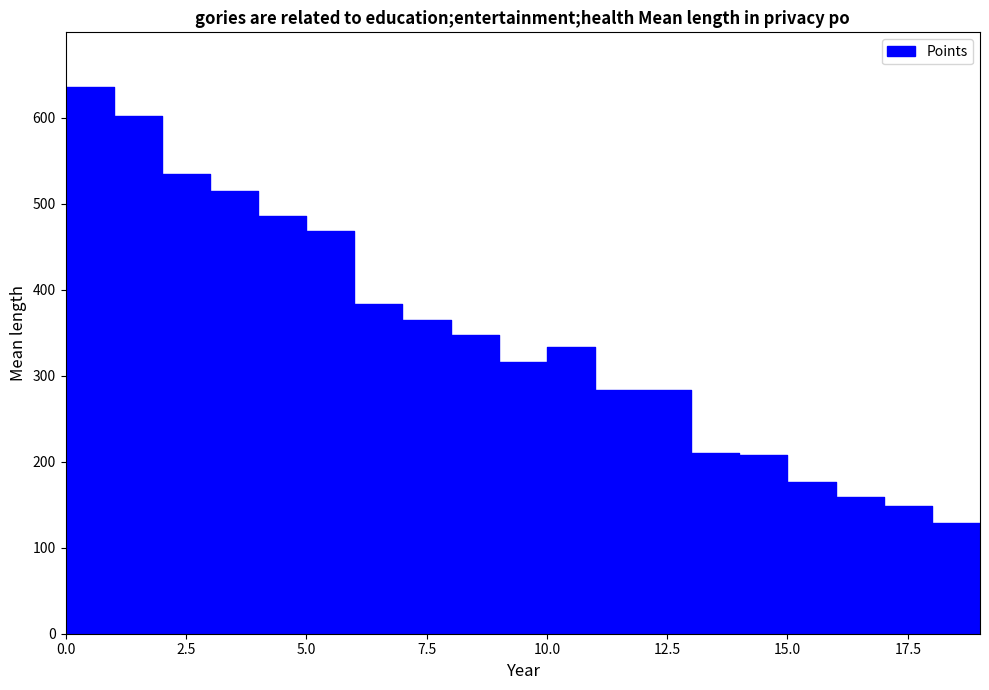

Which series changed the most between Rimato and Anonymous 5?

Points